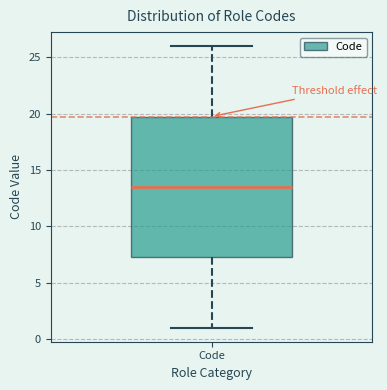

Transcribe this box plot: give where the median line is, the range the box spans, and where the two whiskers end, as read against the y-axis. The values are not printed on the chart, so give them approximately, as read against the axis.

median 13.5, box 7.5 to 20.0, whiskers 1.0 to 26.0